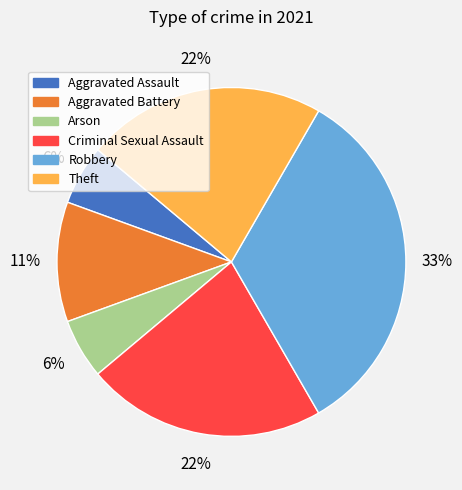

Combined, do Theft and Robbery account for over 50%?

Yes